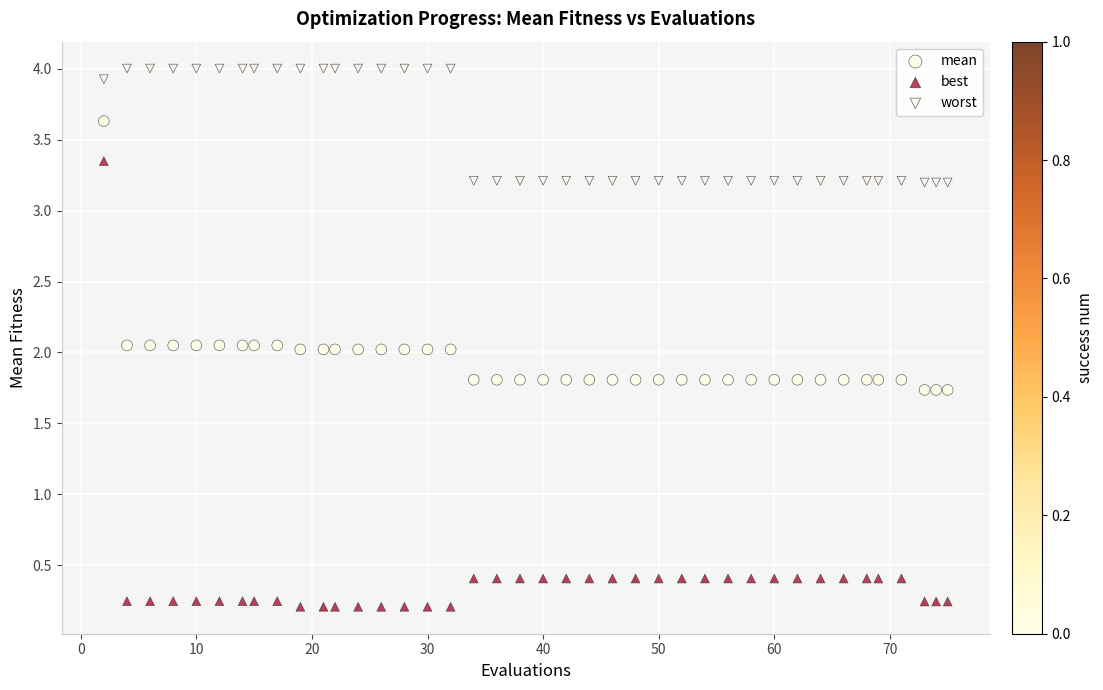

Across all data points, what is the range of Y values (max minus min)?

3.8